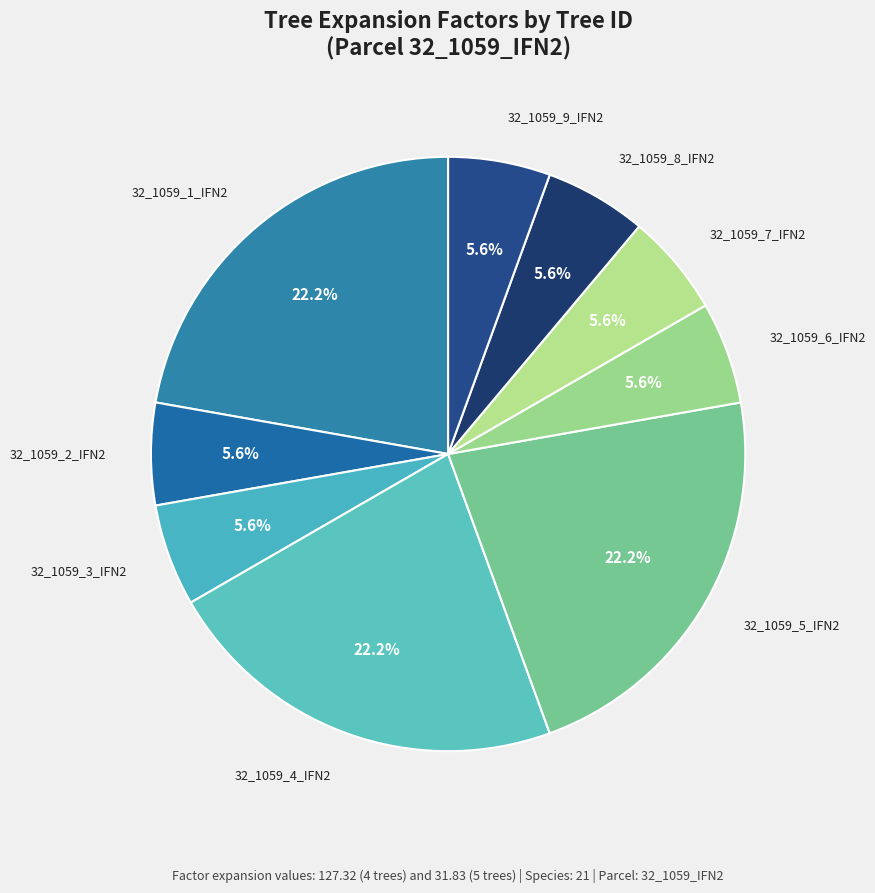

To the nearest percent, what is the difference between the largest and smallest slice percentages?

17%